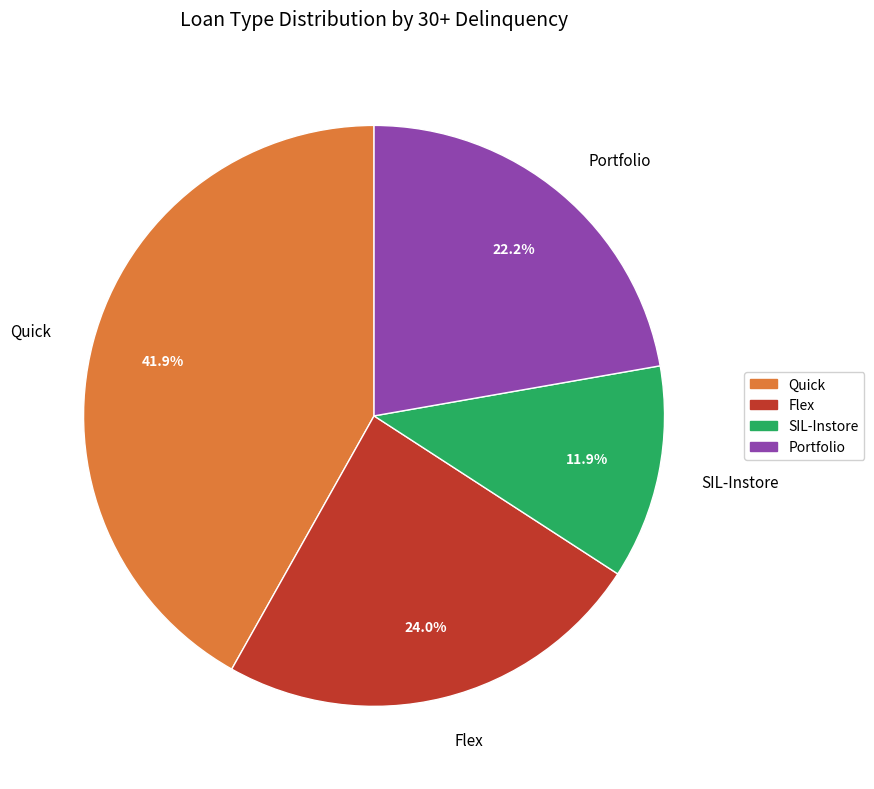

To the nearest percent, what percentage of the pie is Quick?

42%